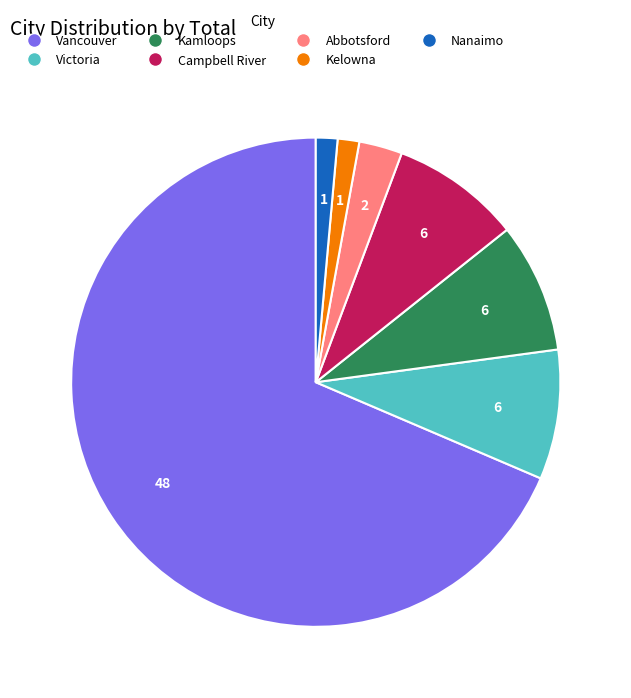

Which slice represents more than half of the pie?

Vancouver